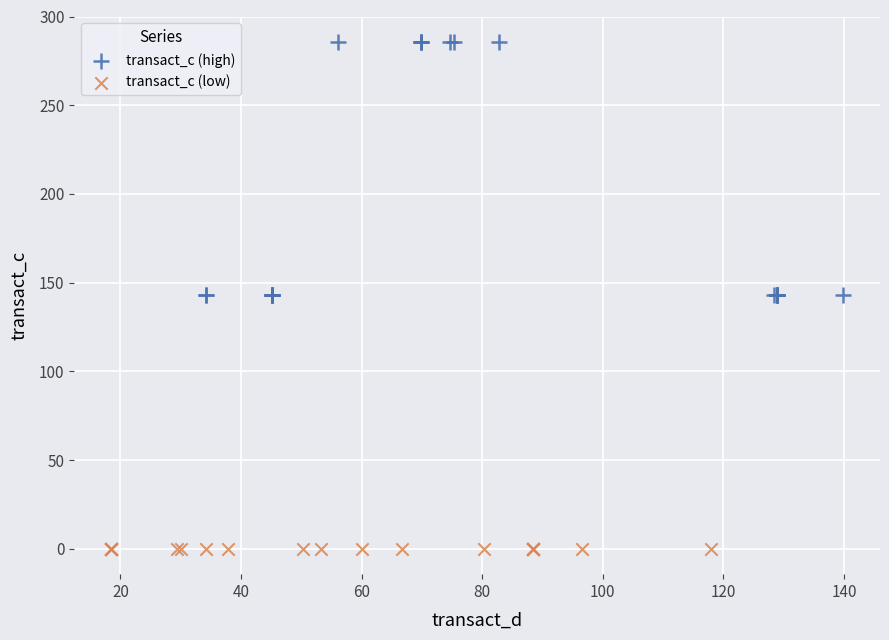

Which series reaches the maximum Y coordinate?

transact_c (high)